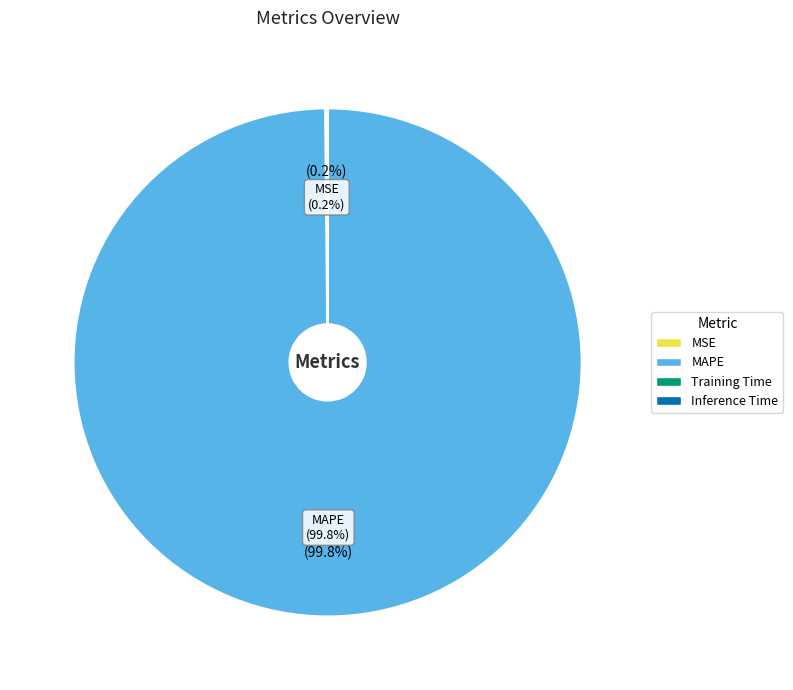

What portion of the pie excludes MAPE?

0.2%